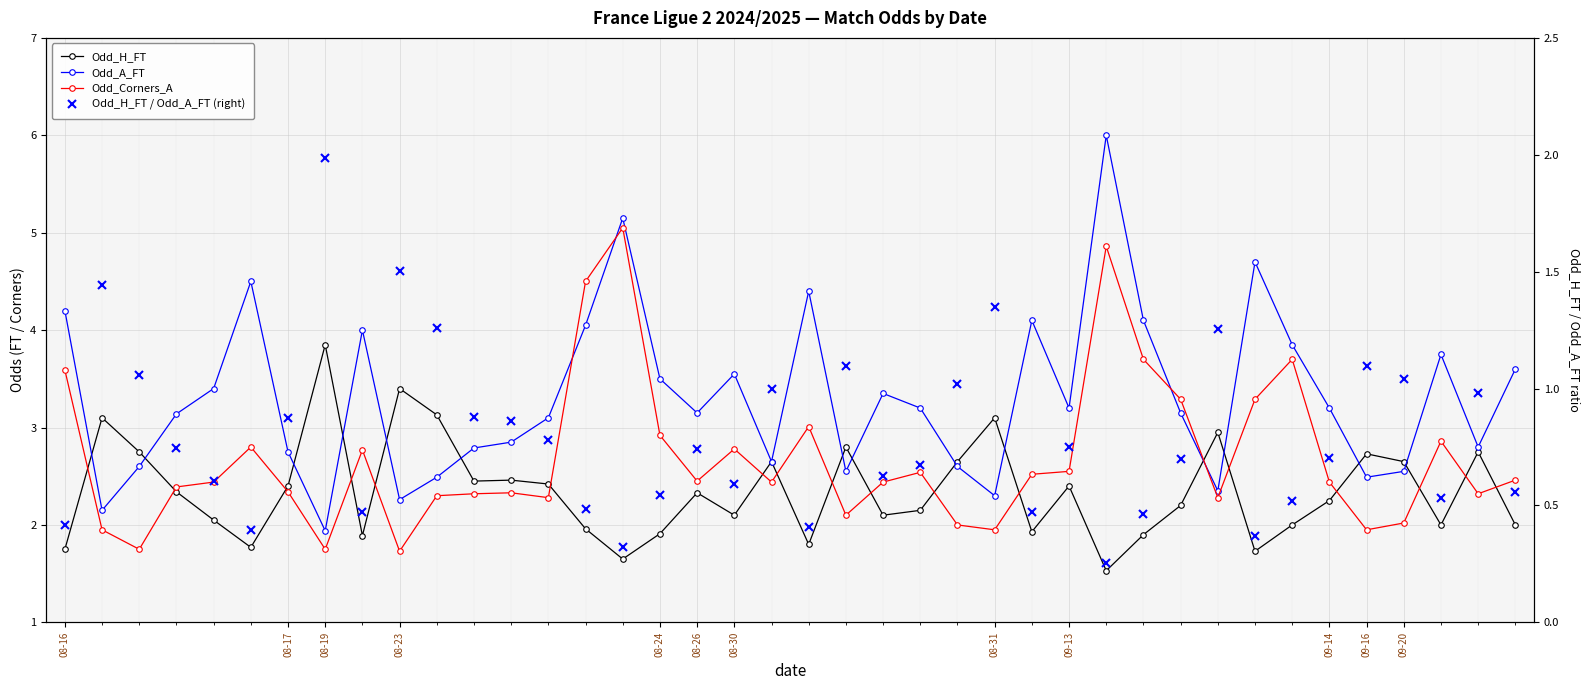

Is the value of Odd_Corners_A at 21 greater than the value of Odd_A_FT at 19?

No